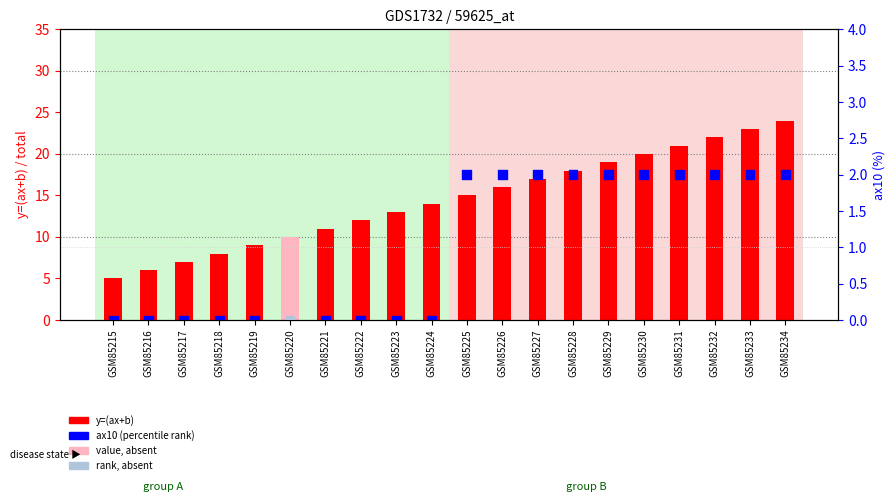

Which series contains the highest Y value?

y=(ax+b)